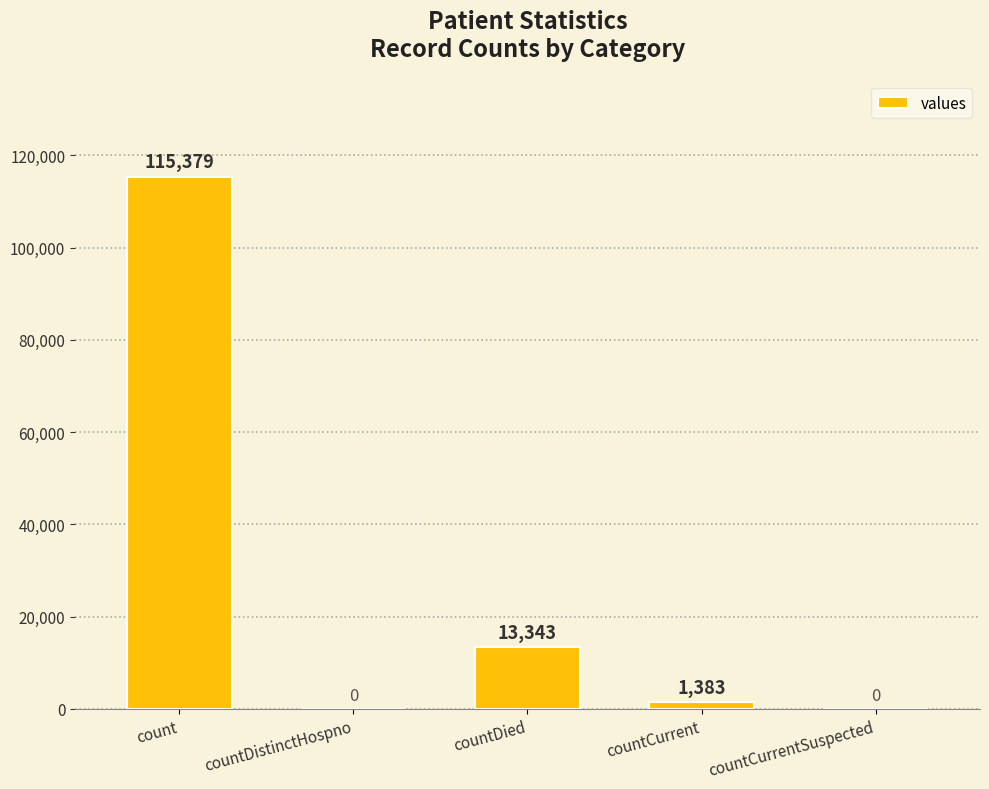

What is the greatest value displayed?

115379